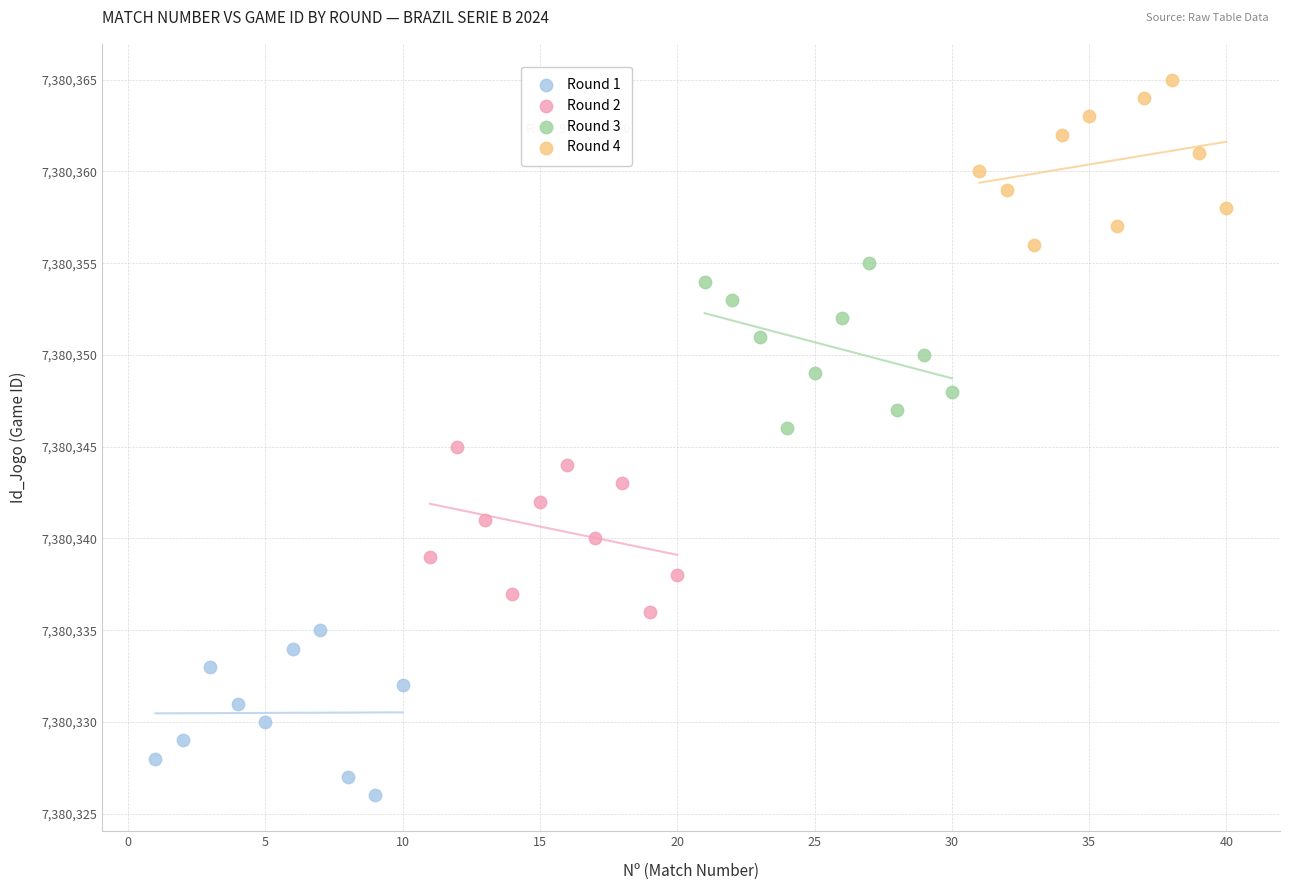

Which series reaches the maximum Y coordinate?

Round 4